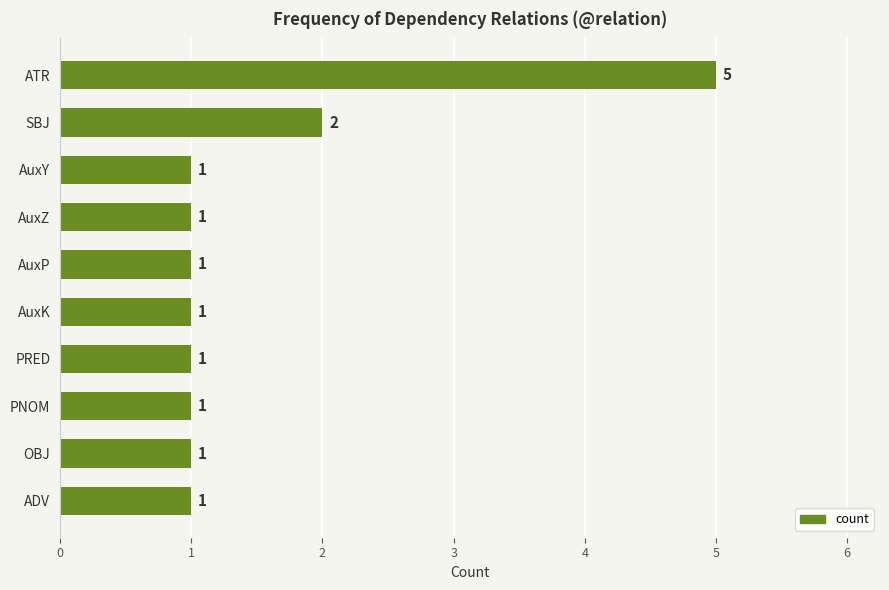

Approximately how many times larger is the value at PNOM compared to AuxZ?

1.0